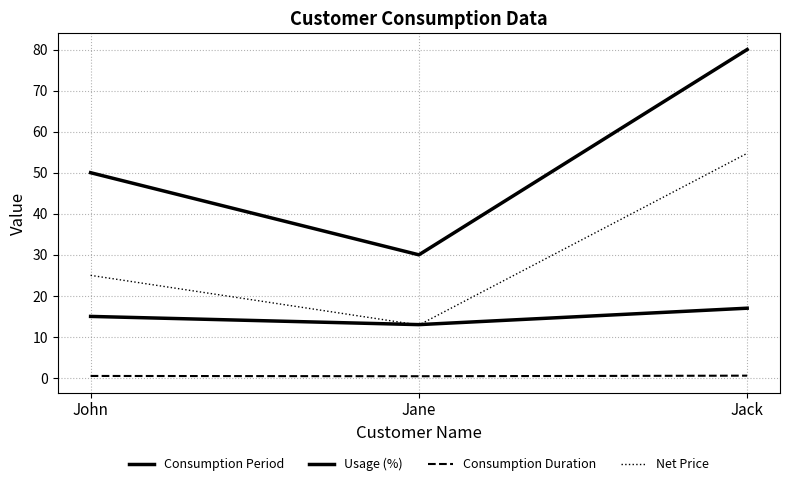

At which label does Usage (%) reach its minimum?

Jane